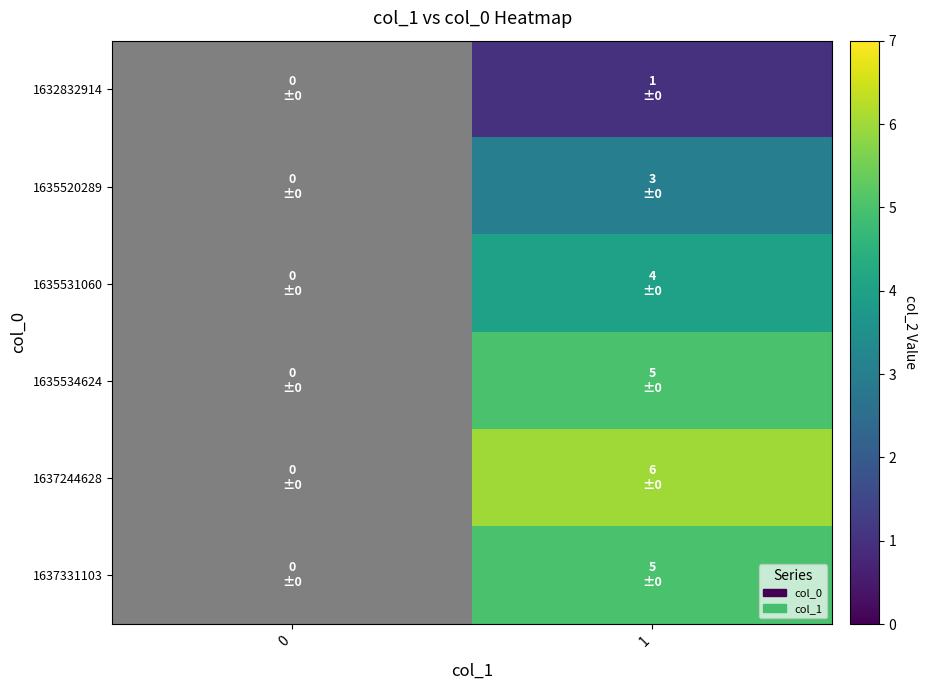

Rank the series at 1 from highest to lowest value.

1637244628, 1635534624, 1637331103, 1635531060, 1635520289, 1632832914